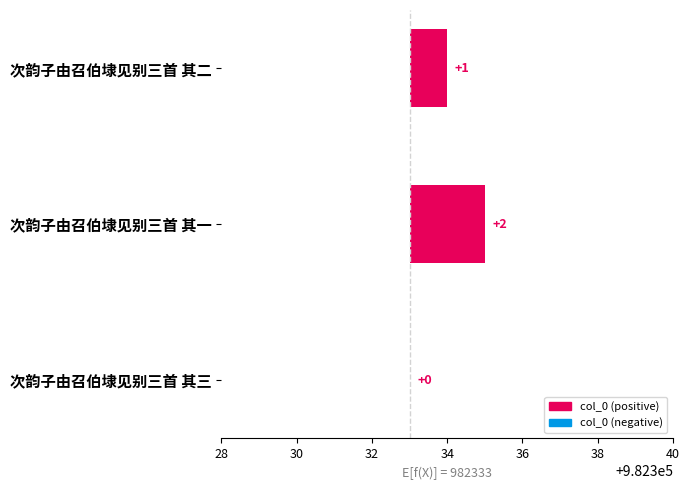

Reading right to left, transcribe all the data shown in this chart.

0	2	1